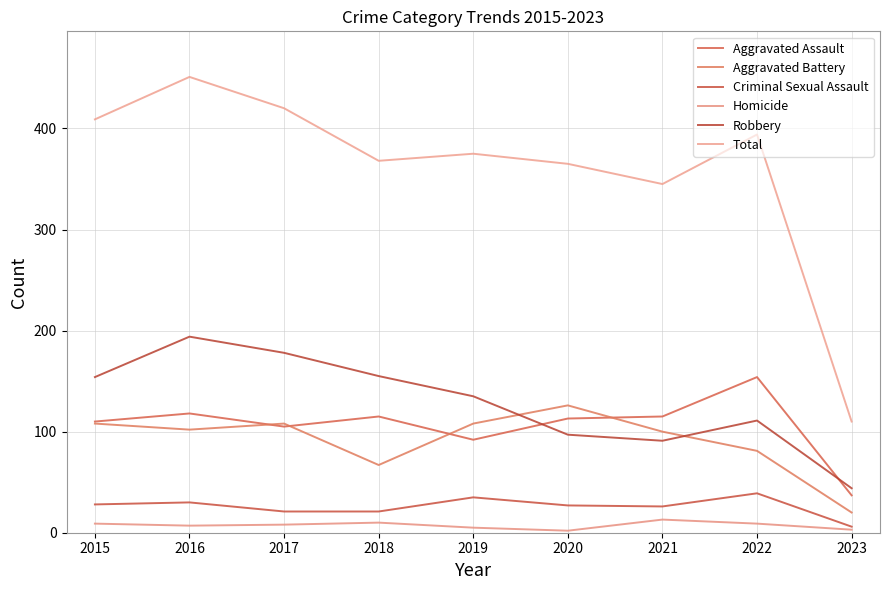

What is the sum of the Aggravated Battery values at 2015 and 2016?

210